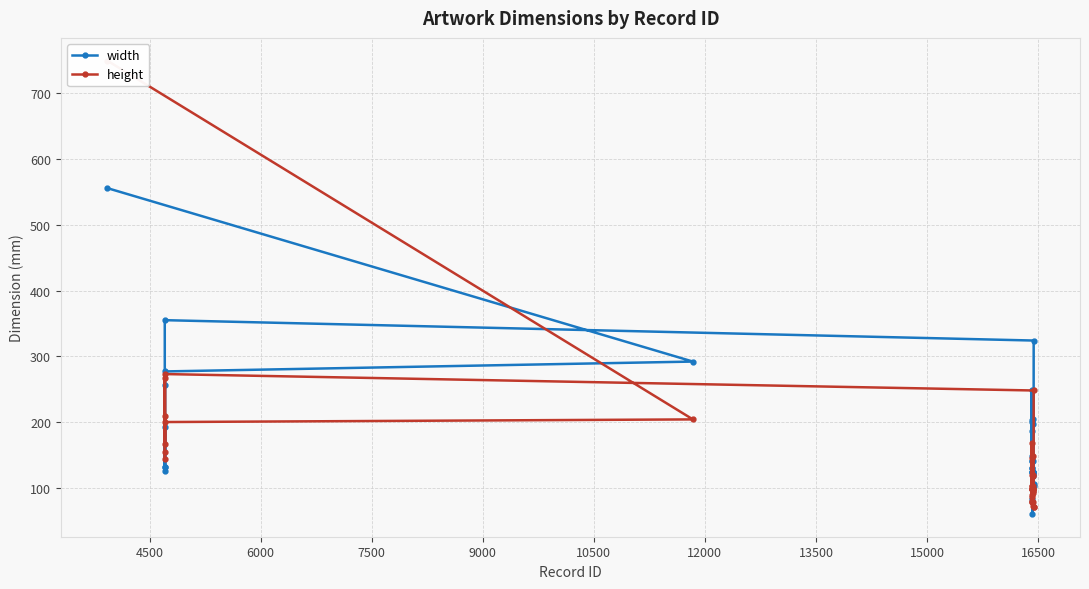

What is the highest value of the width series?

556